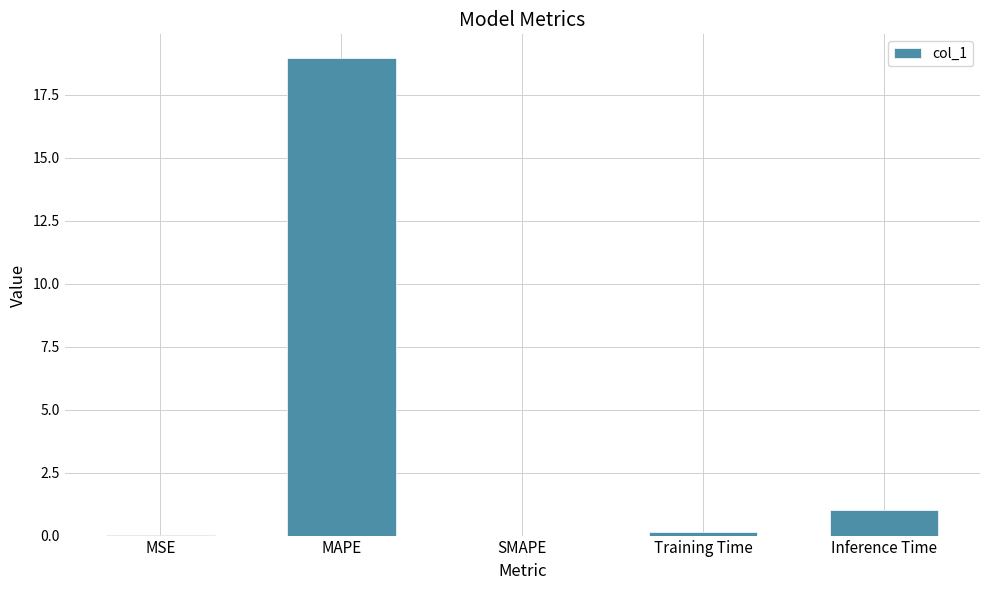

What is the maximum value shown in the chart?

18.9